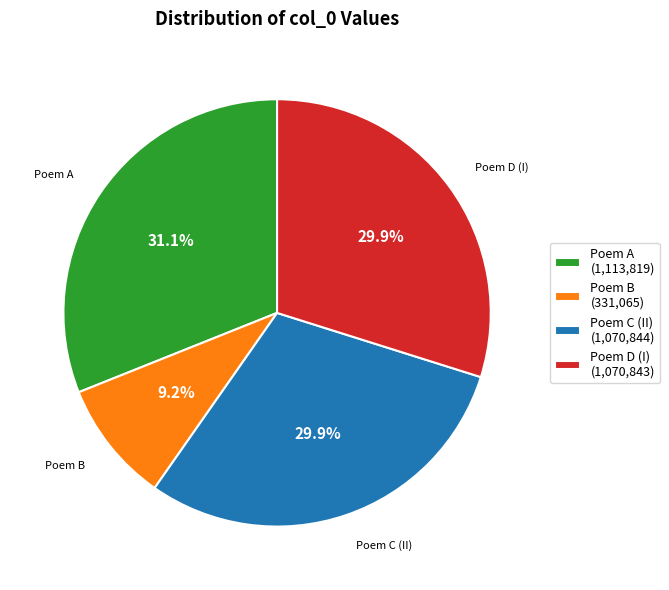

Approximately how many times larger is the value at Poem A (1,113,819) compared to Poem D (I) (1,070,843)?

1.0